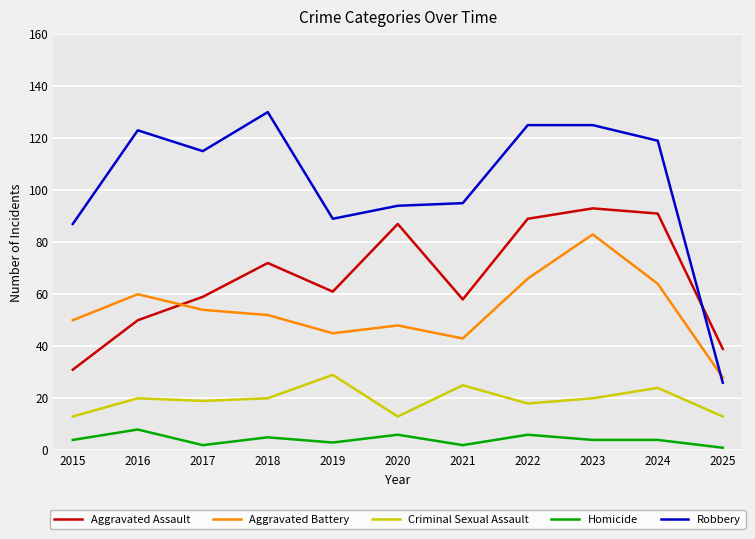

Which series has the largest range (max minus min)?

Robbery